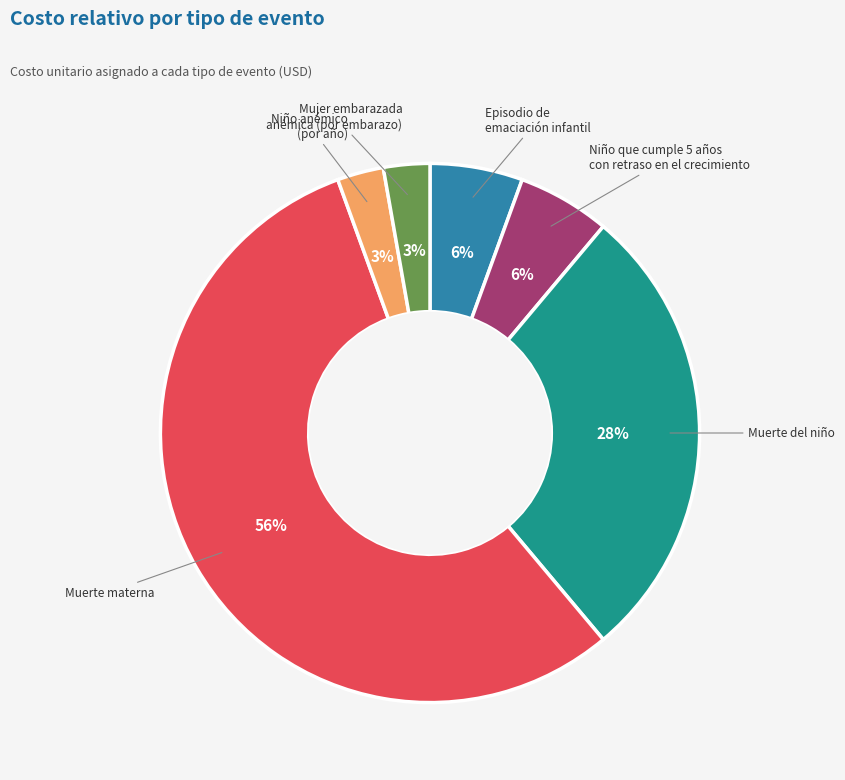

How many segments does this pie chart have?

6